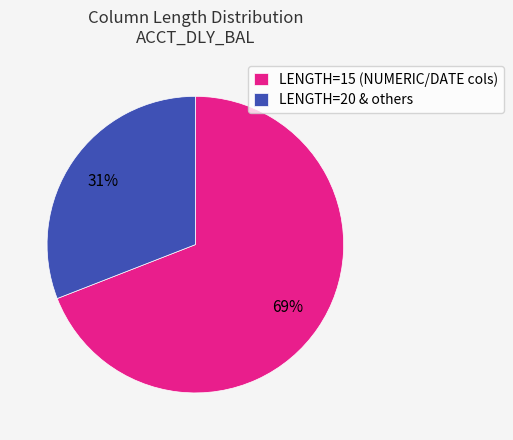

How many slices are in this pie chart?

2